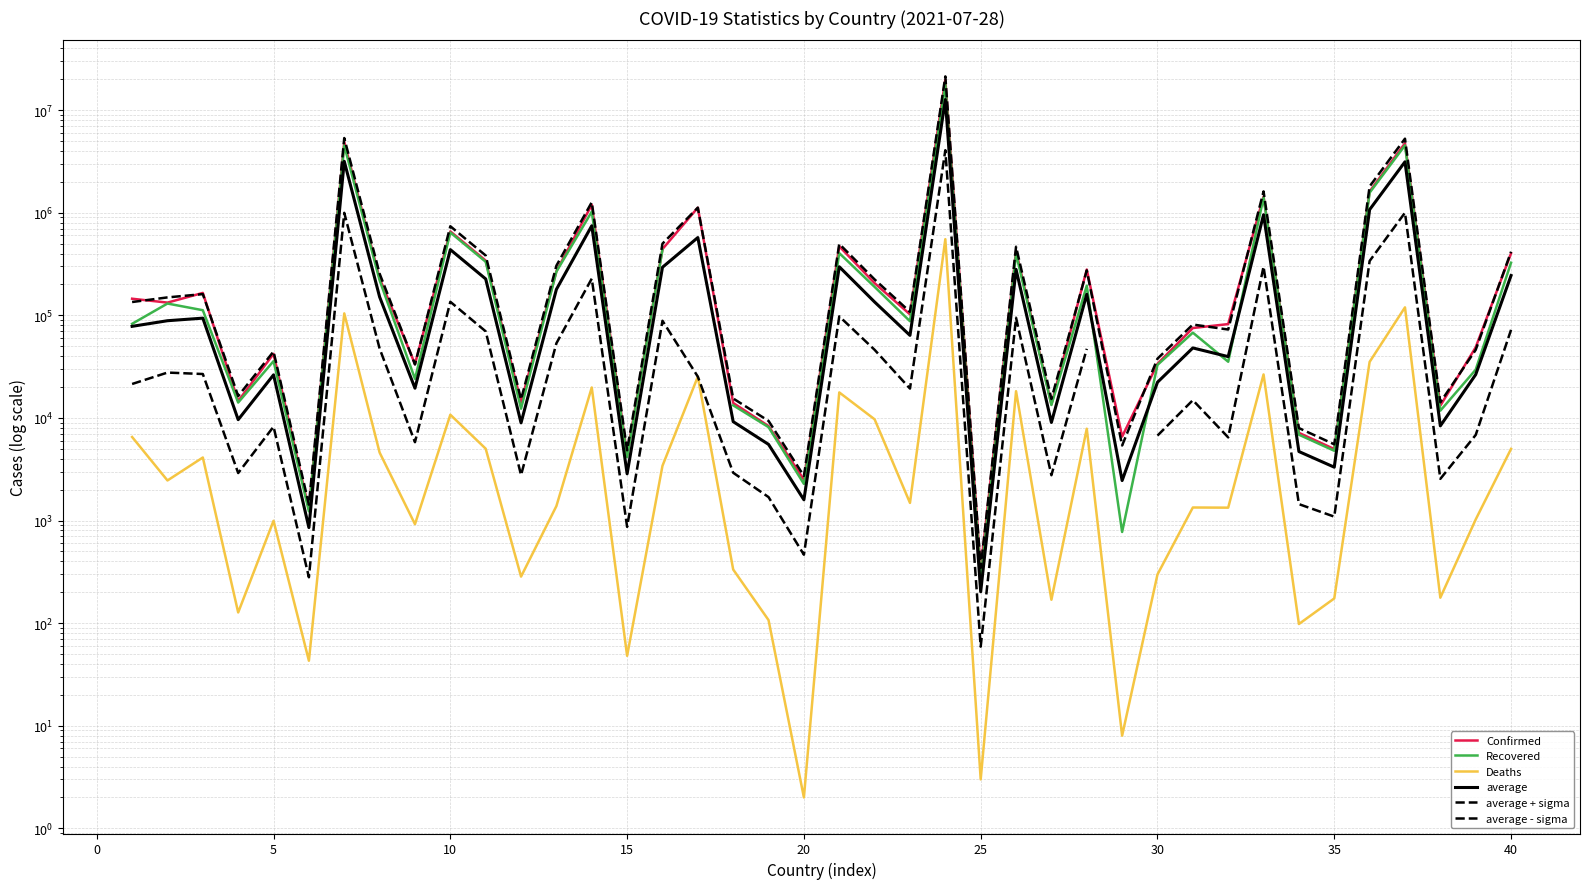

True or false: Recovered and Deaths cross at least once.

False